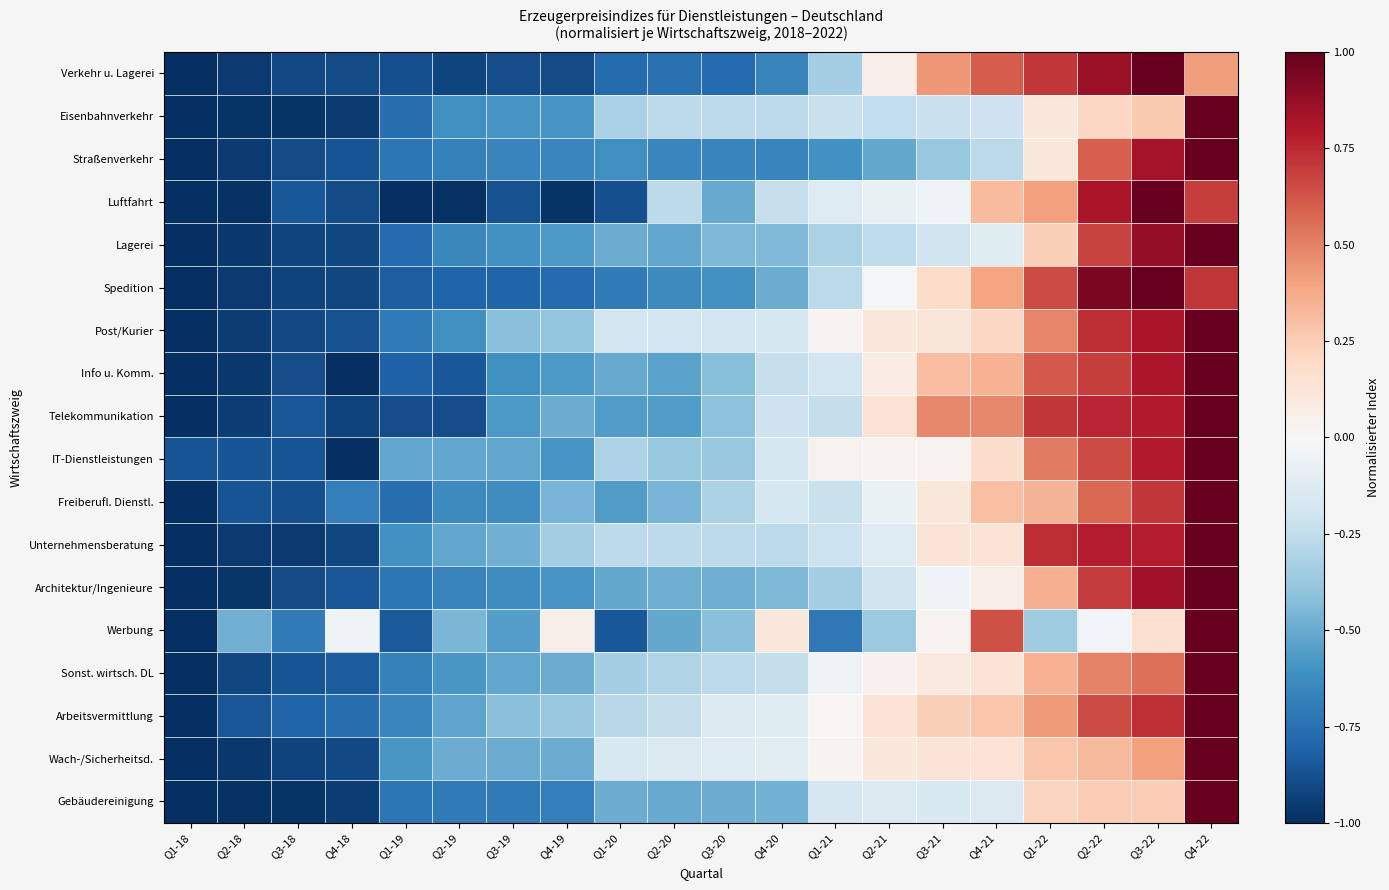

Which category has the lowest value across all series?

Q1-18